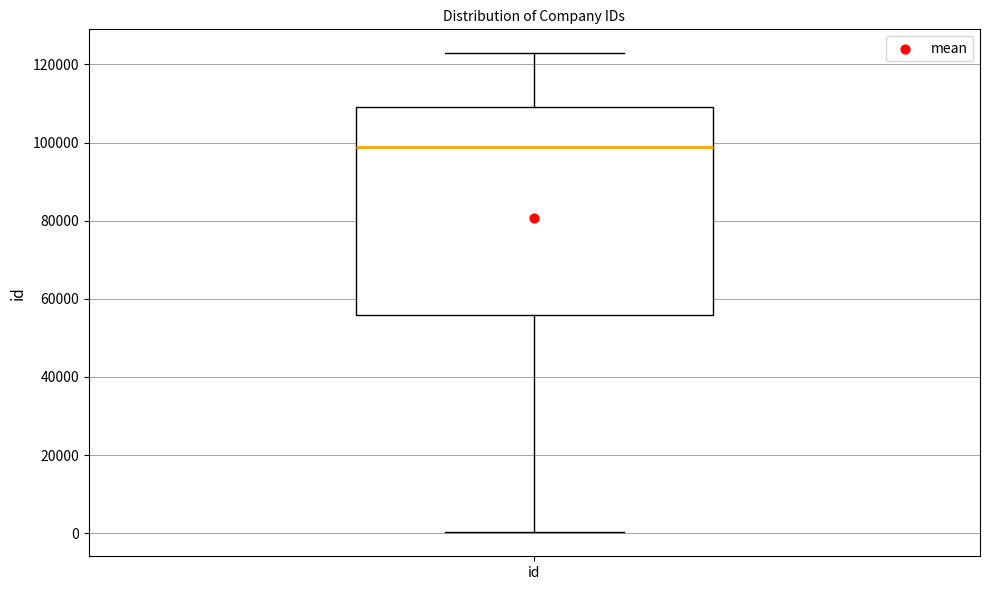

Read this box plot against the y-axis: the position of the median line, the range covered by the box, and the ends of both whiskers. The values are not printed on the chart, so give them approximately, as read against the axis.

median 98000, box 56000 to 110000, whiskers 0 to 122000